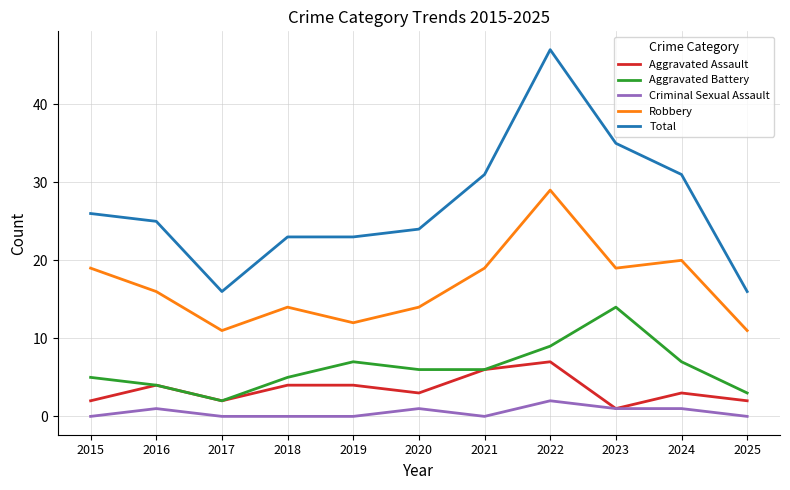

Rank the series by their maximum value, from lowest to highest.

Criminal Sexual Assault, Aggravated Assault, Aggravated Battery, Robbery, Total